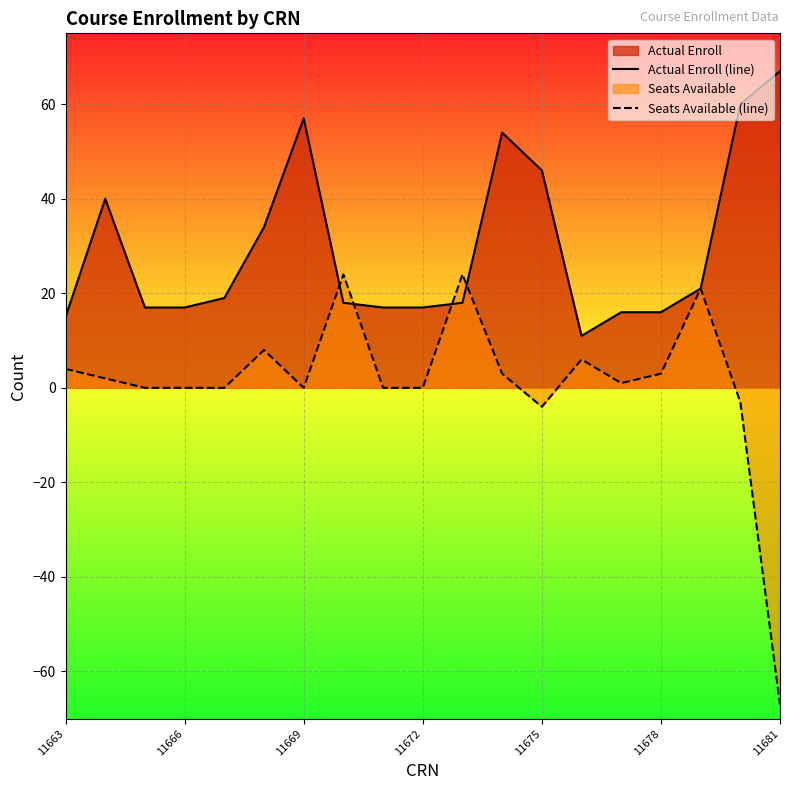

What is the minimum value shown in the chart?

-67